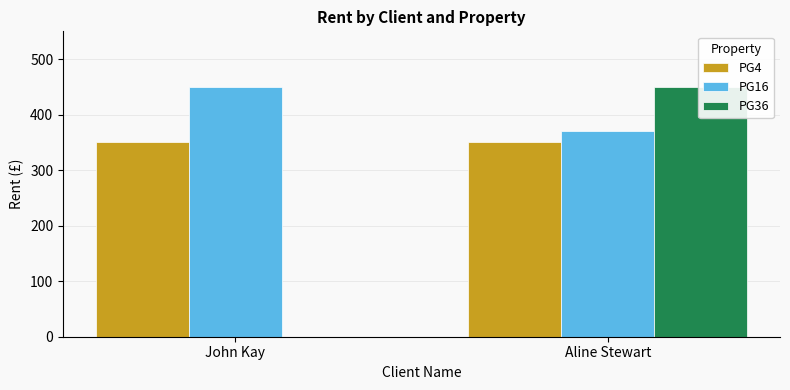

Which category has the lowest value in the PG4 series?

John Kay